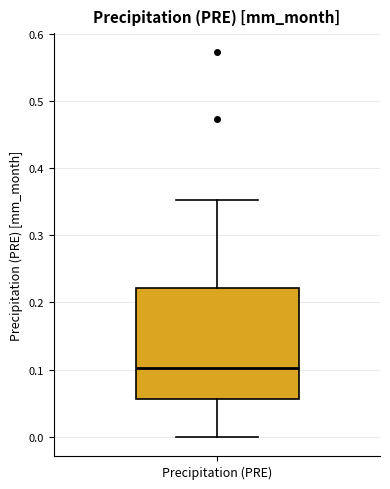

Read this box plot against the y-axis: the position of the median line, the range covered by the box, and the ends of both whiskers. The values are not printed on the chart, so give them approximately, as read against the axis.

median 0.10, box 0.06 to 0.22, whiskers 0.00 to 0.35